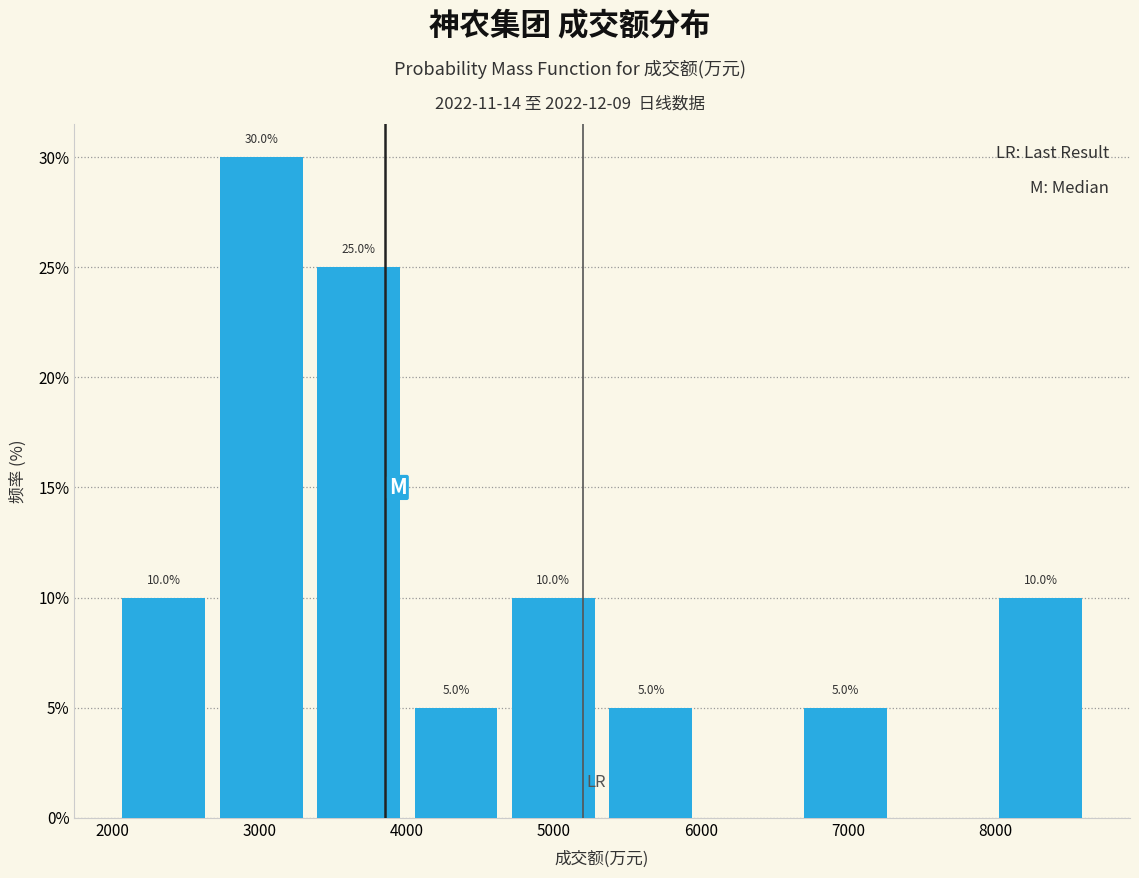

Which range on the x-axis has the tallest bar?

2700 to 3300